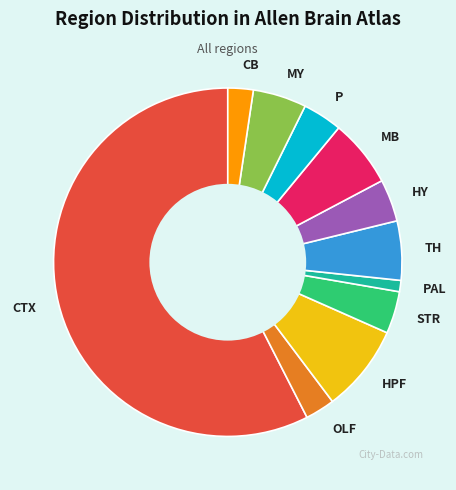

How many segments does this pie chart have?

11